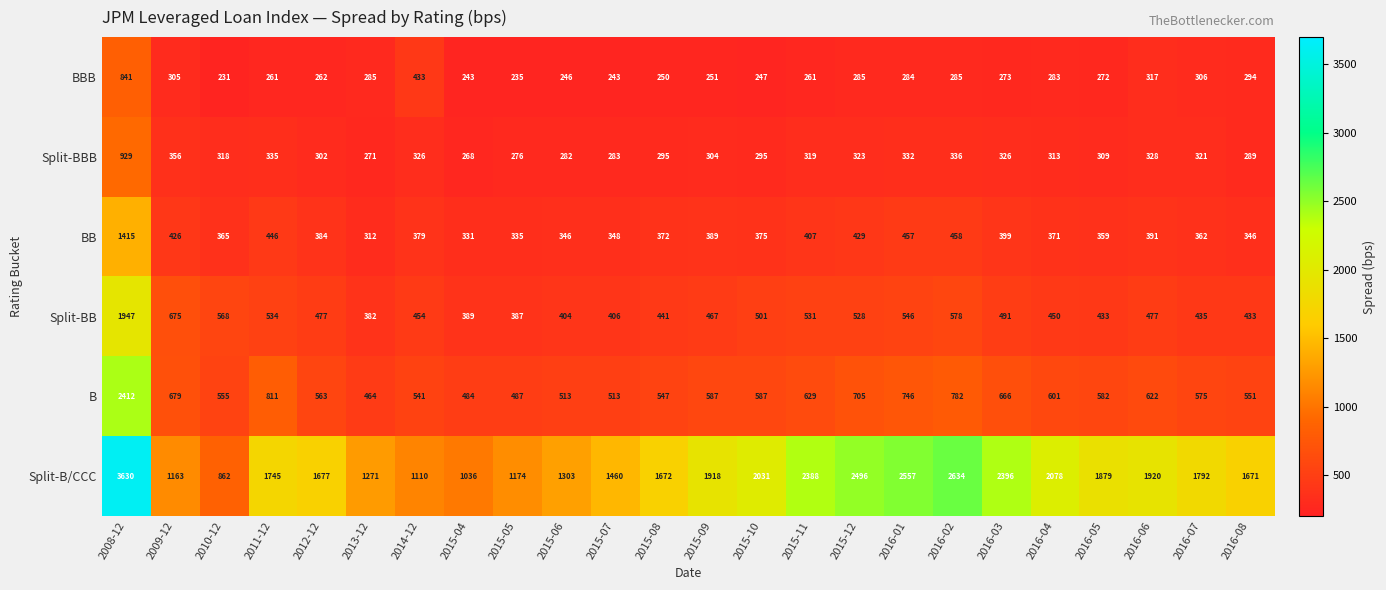

What is the approximate value of Split-BB at 2012-12?

477